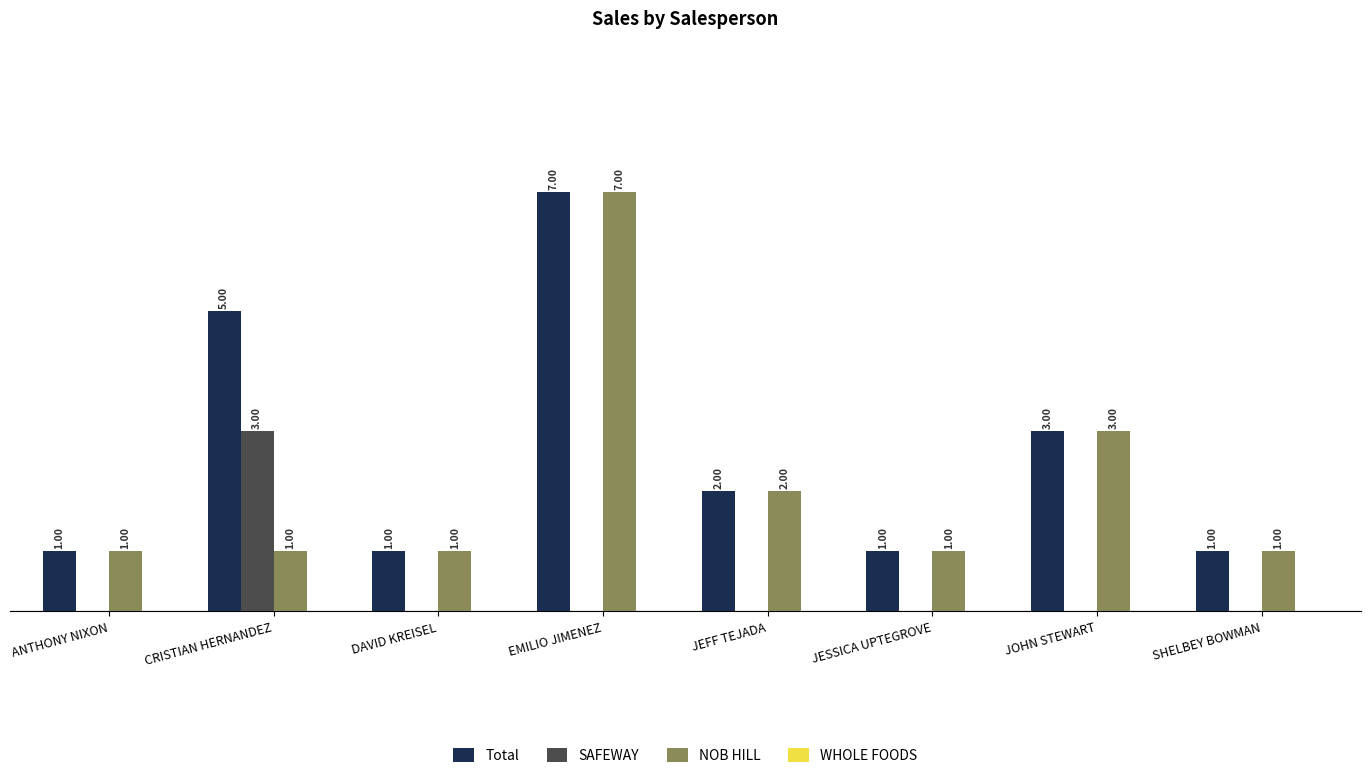

Is the value of Total at DAVID KREISEL greater than the value of NOB HILL at JEFF TEJADA?

No